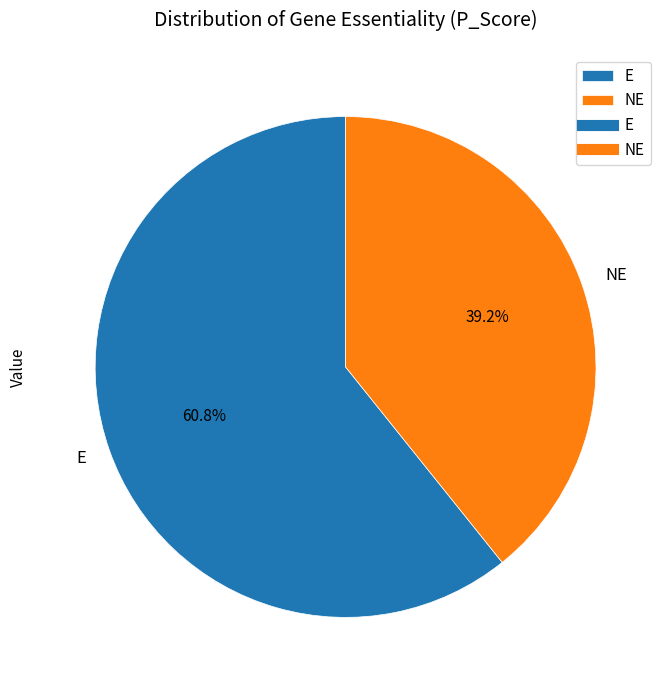

How many slices are in this pie chart?

2